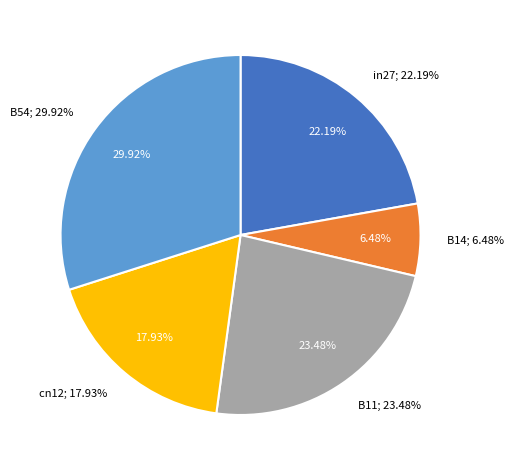

The in27 slice represents 35% of the pie. True or false?

False